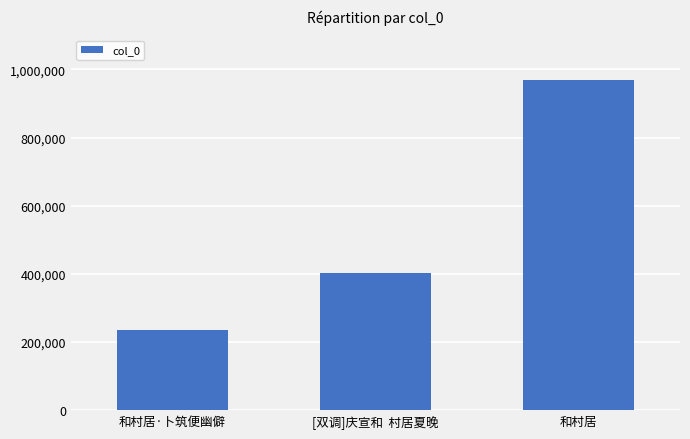

How many values are below 401762?

1